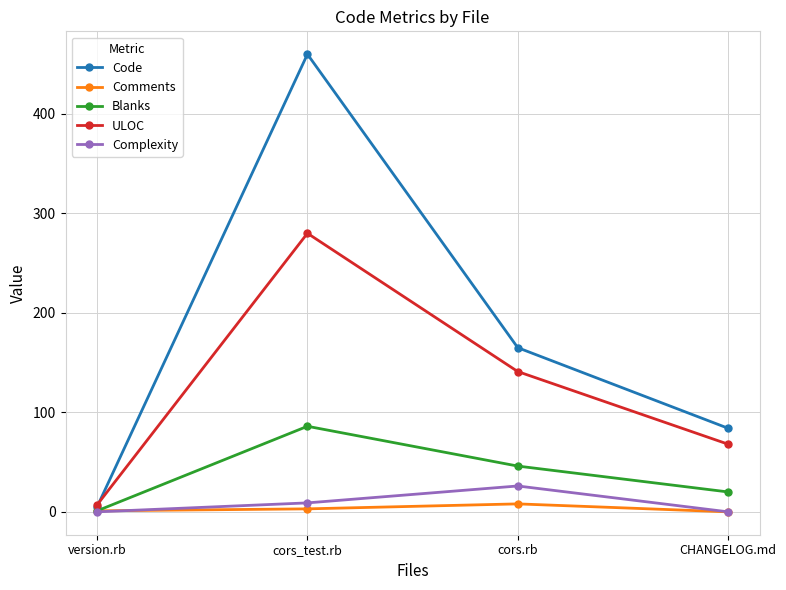

Is it true that Blanks equals 128 at cors_test.rb?

False